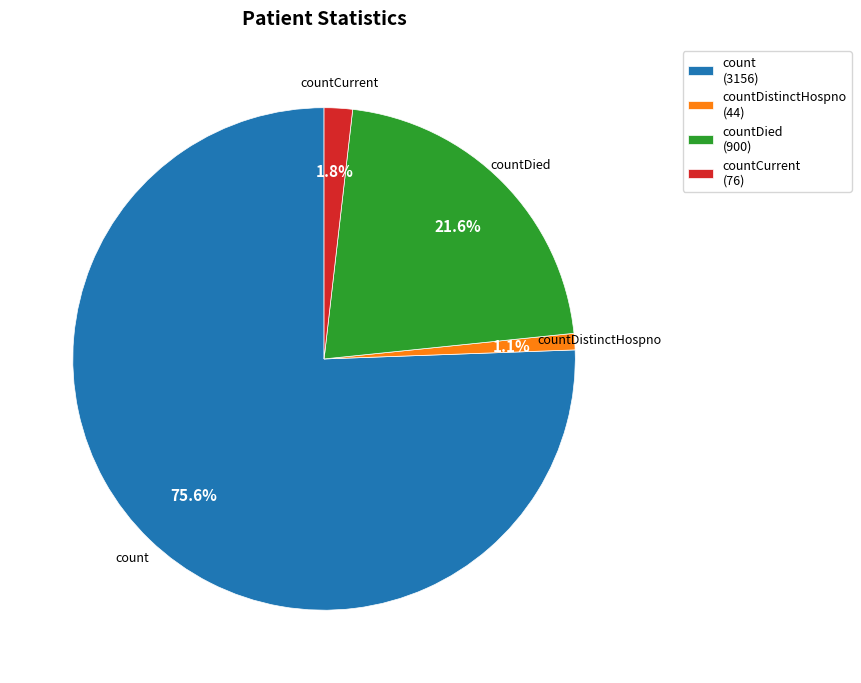

Between countCurrent (76) and count (3156), which is larger?

count (3156)